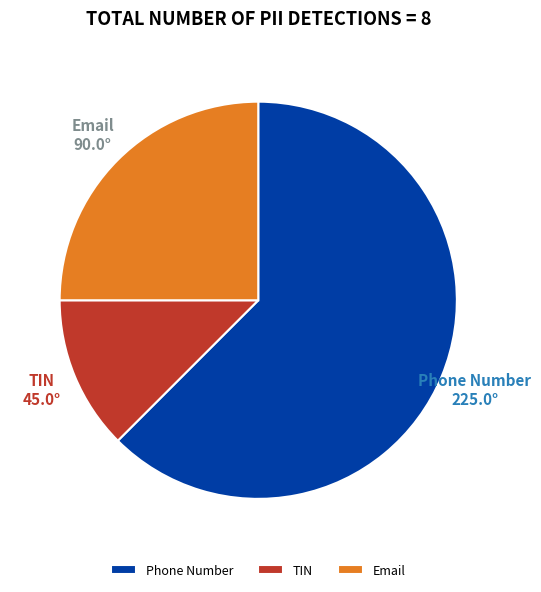

How many slices are in this pie chart?

3